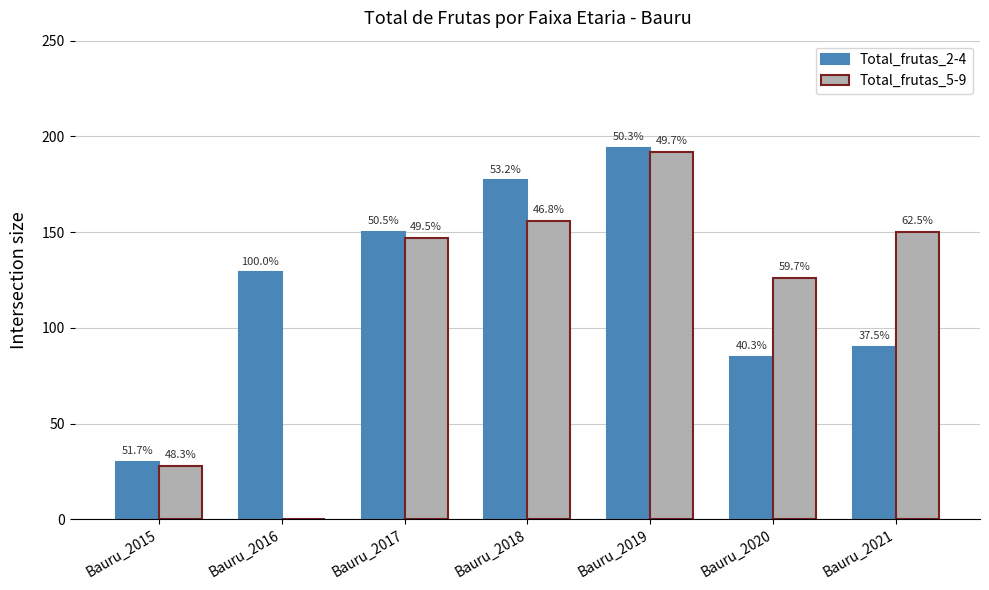

Is it true that Total_frutas_5-9 equals 192 at Bauru_2019?

True